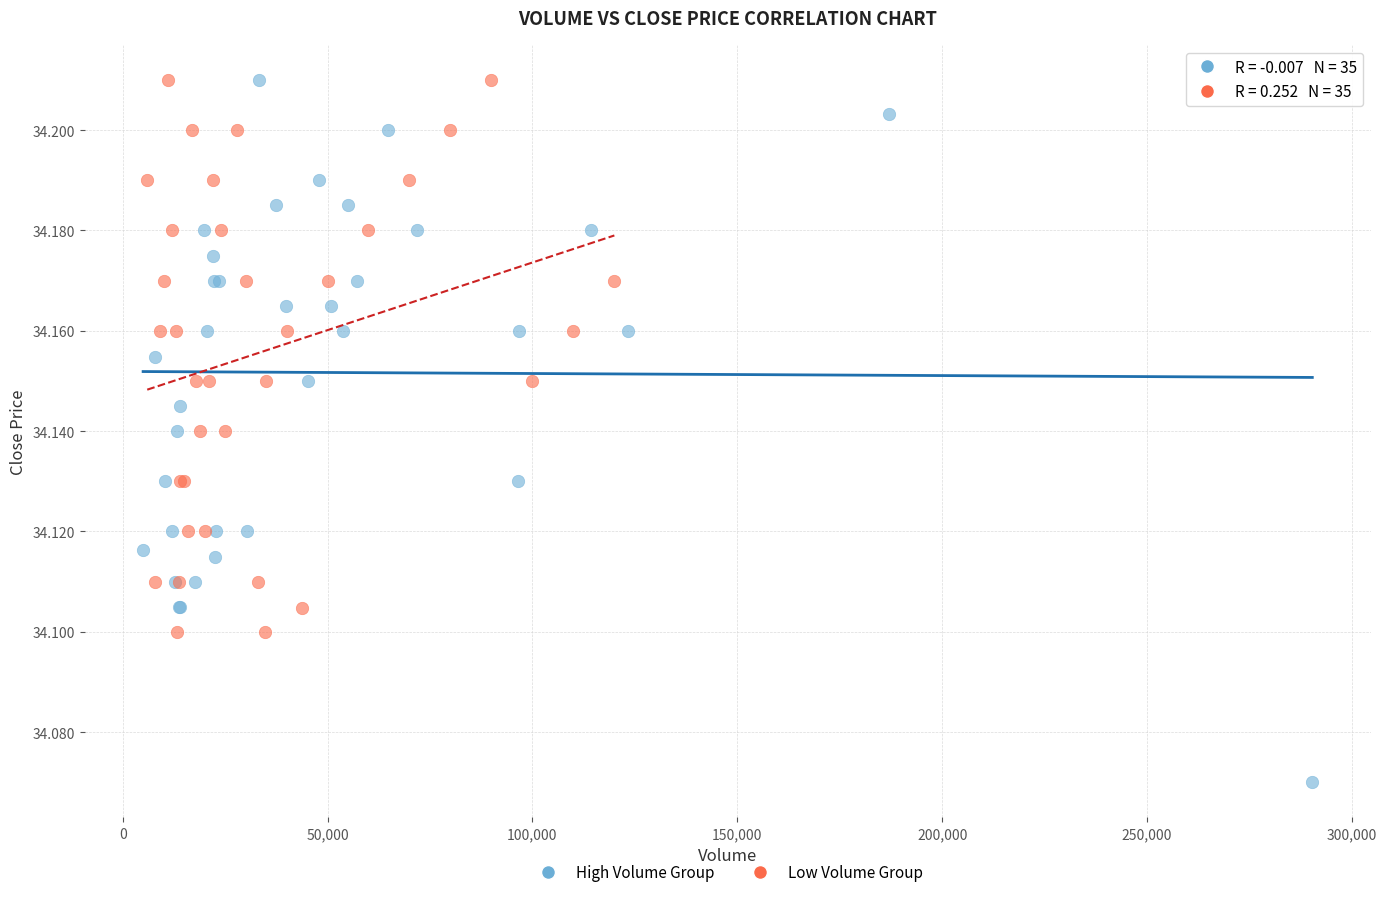

Which series has the largest Y range (max minus min)?

High Volume Group